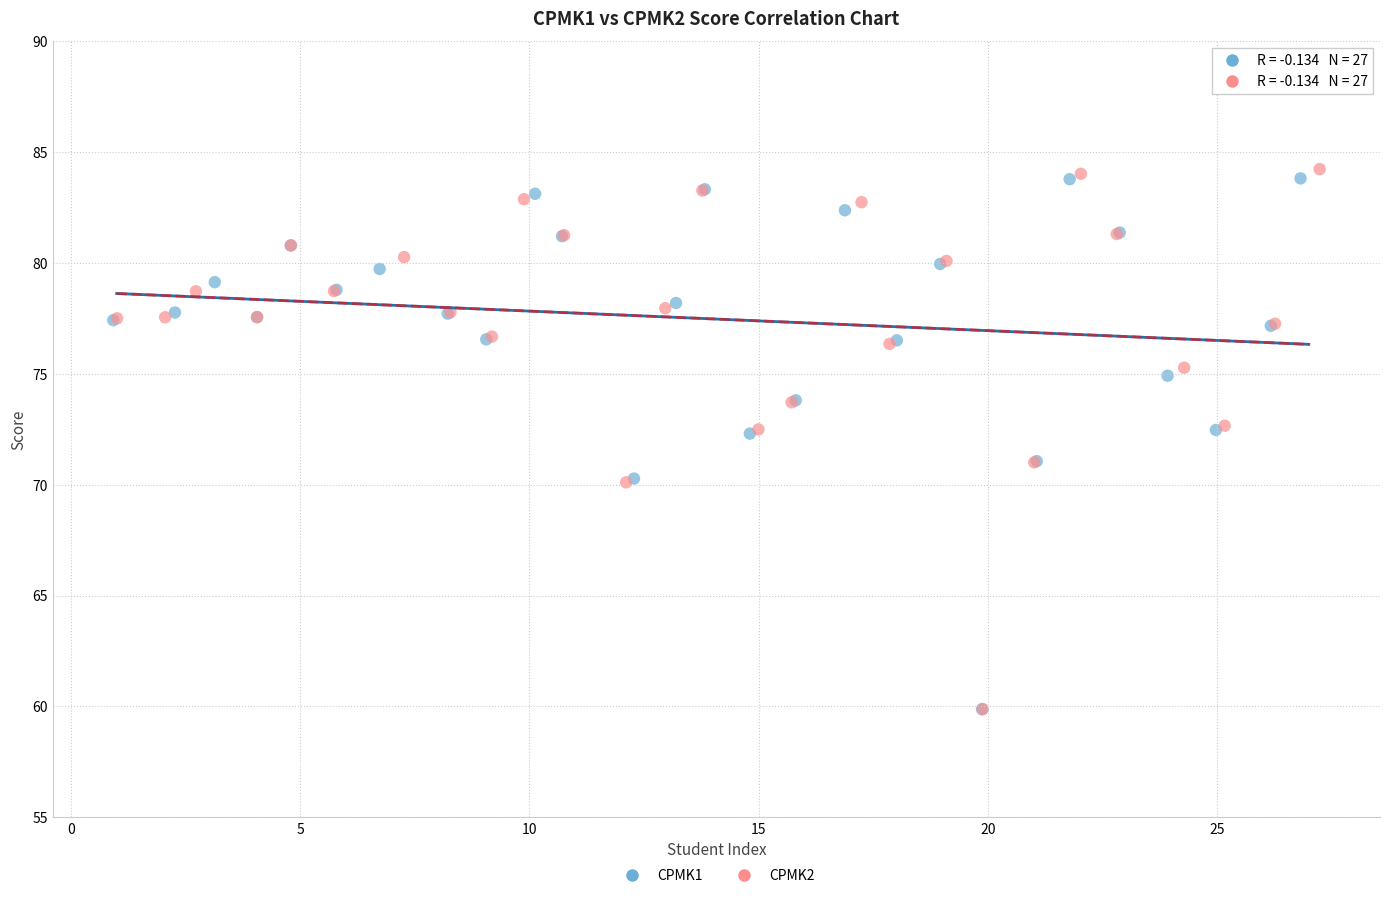

Which series has the widest spread of Y values?

CPMK2